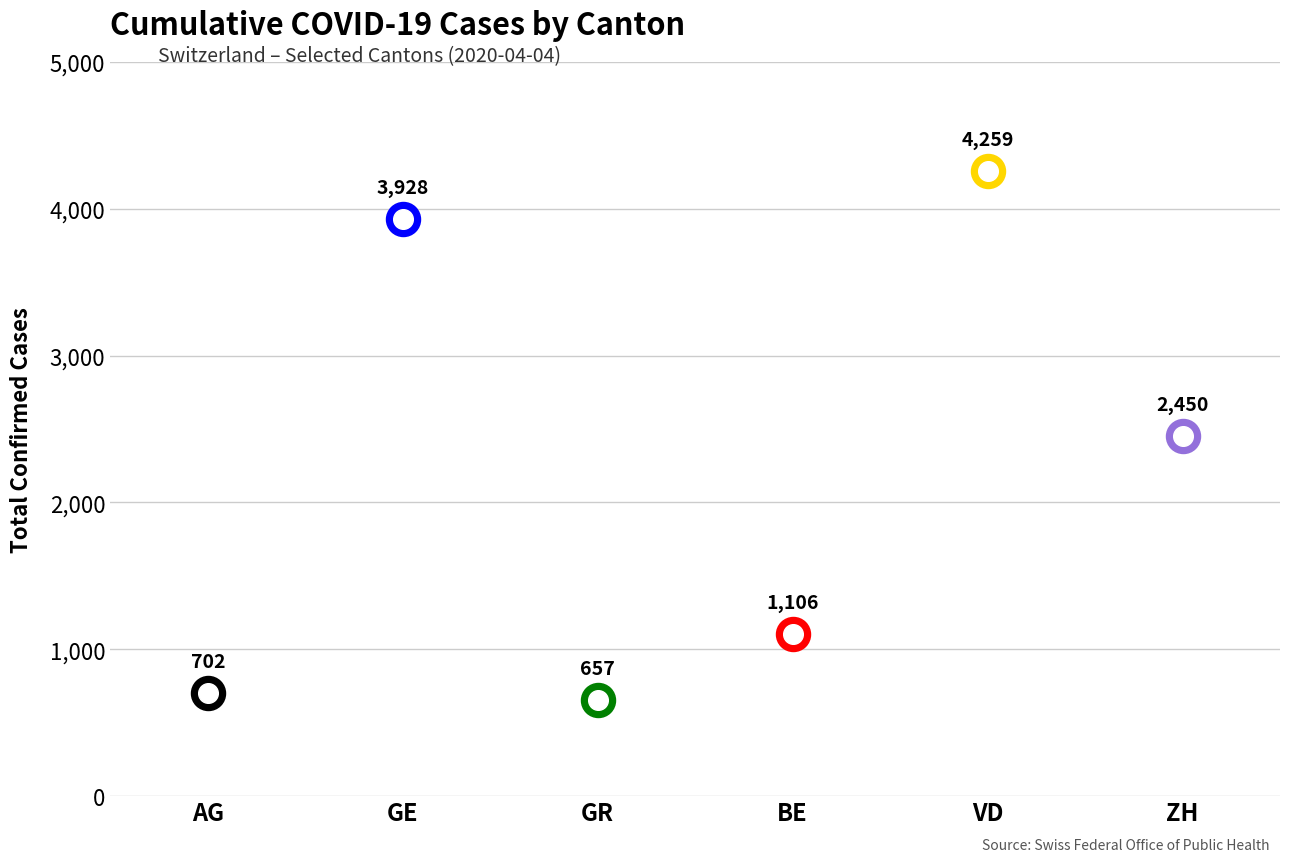

Which series reaches the maximum Y coordinate?

VD